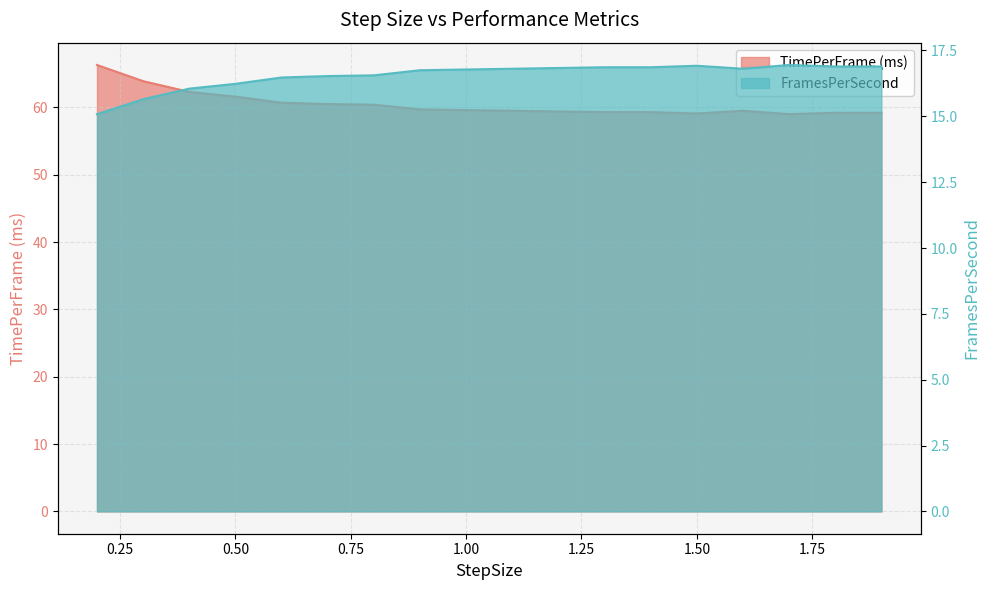

What is the label of the 8th point from the left?

0.9